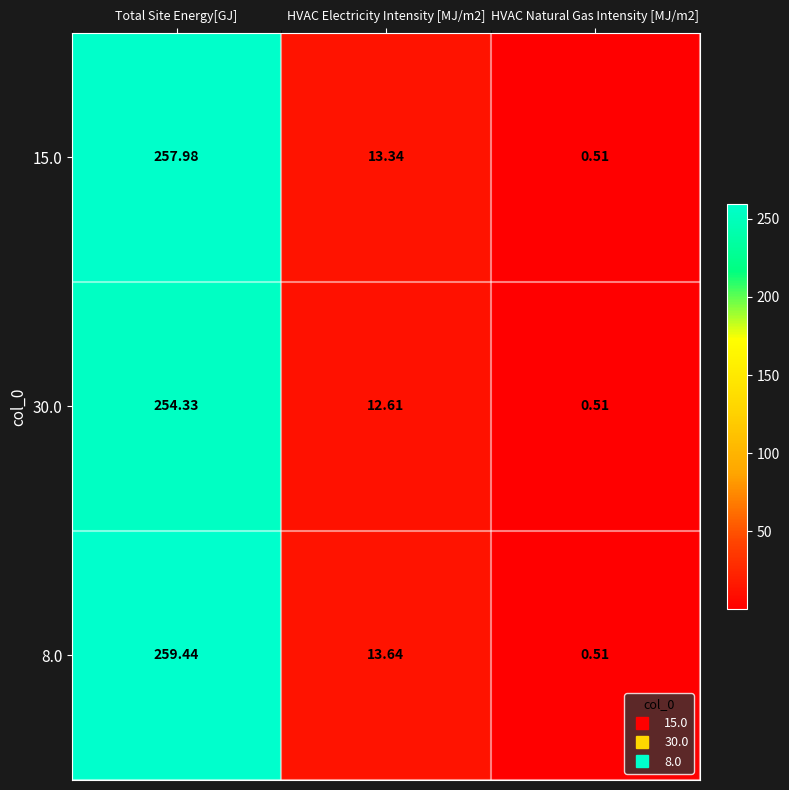

How many data points in 15.0 are above 13?

2